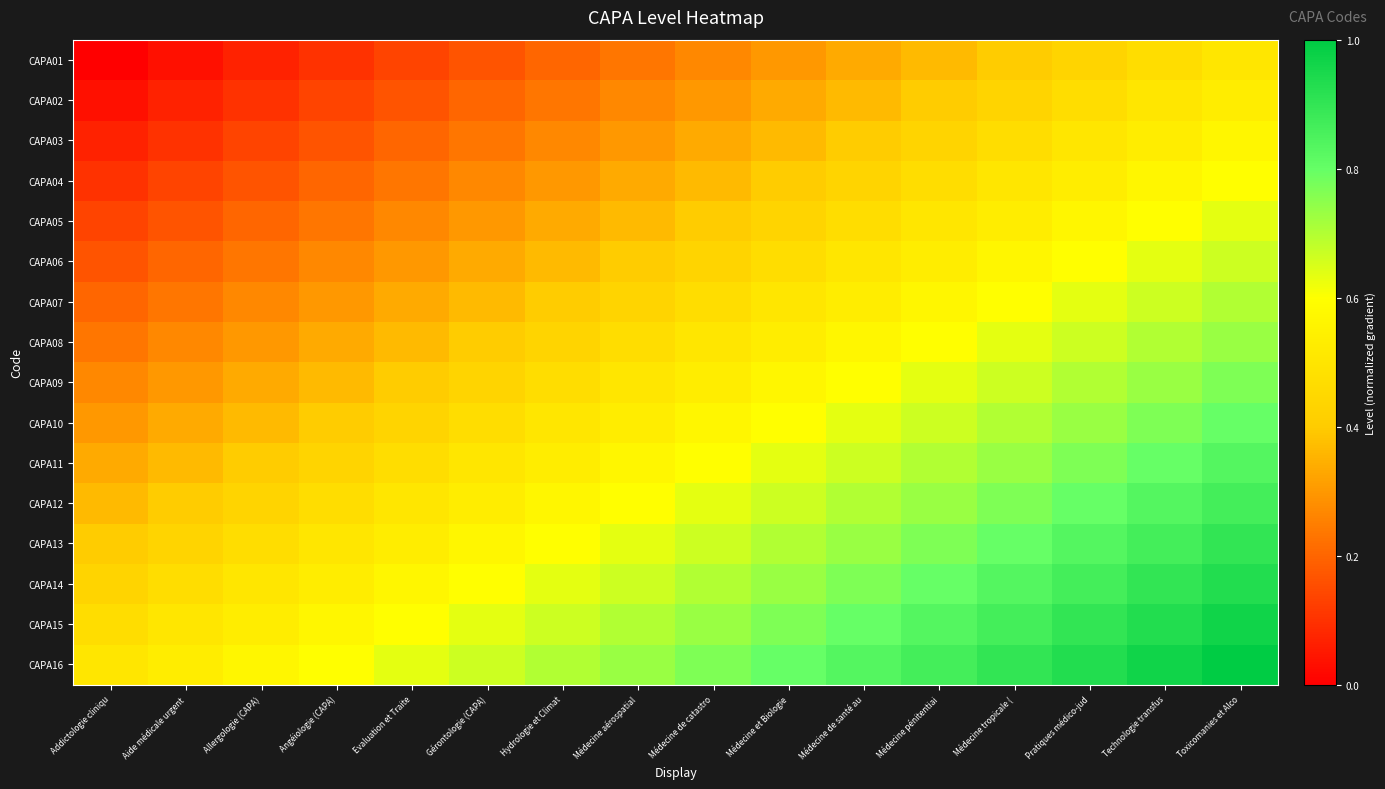

Rank the series by their maximum value, from lowest to highest.

CAPA01, CAPA02, CAPA03, CAPA04, CAPA05, CAPA06, CAPA07, CAPA08, CAPA09, CAPA10, CAPA11, CAPA12, CAPA13, CAPA14, CAPA15, CAPA16